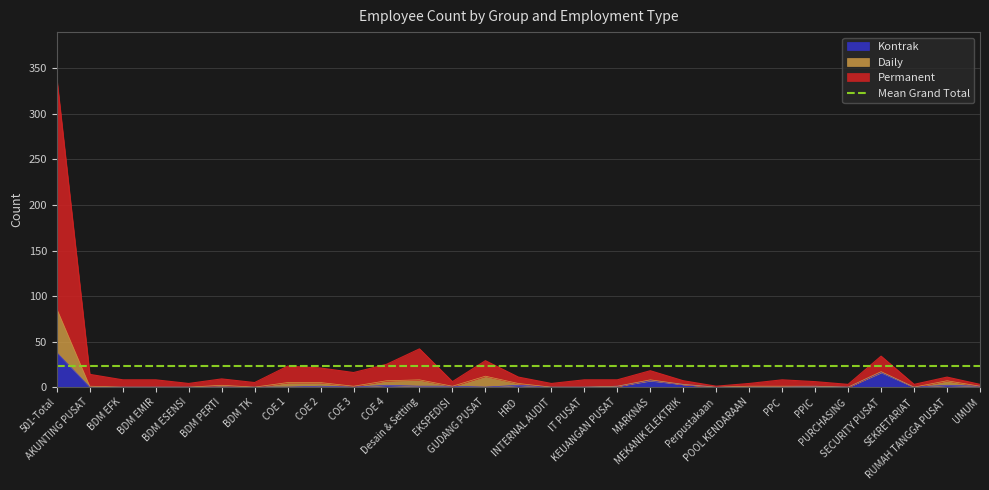

Where does the Permanent series first go above 8?

501-Total